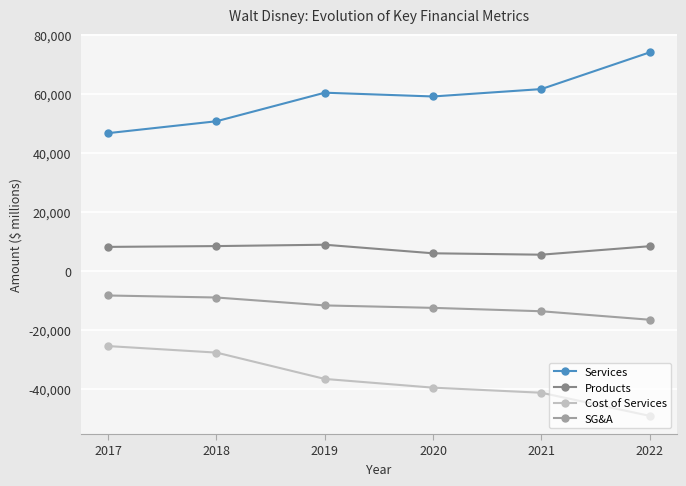

What is the lowest value of the SG&A series?

-16388